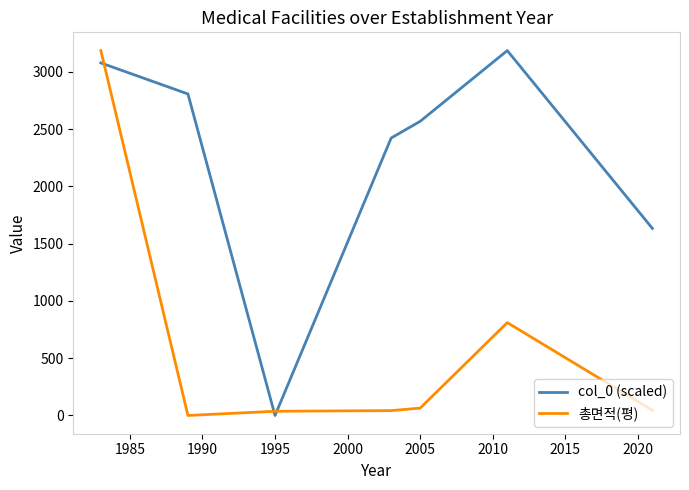

Rank the series by their average value, from lowest to highest.

총면적(평), col_0 (scaled)